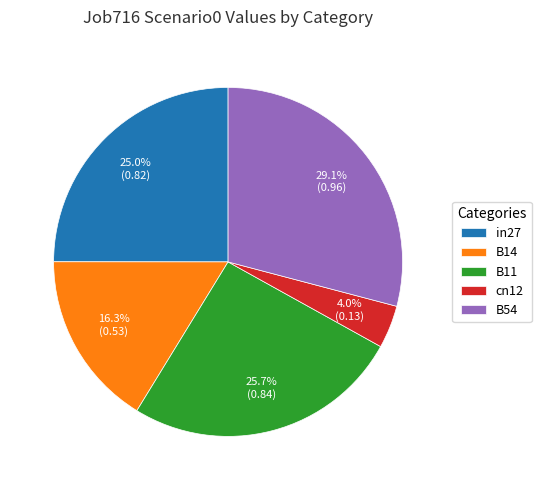

To the nearest percent, what is the combined percentage of in27 and B14?

41%